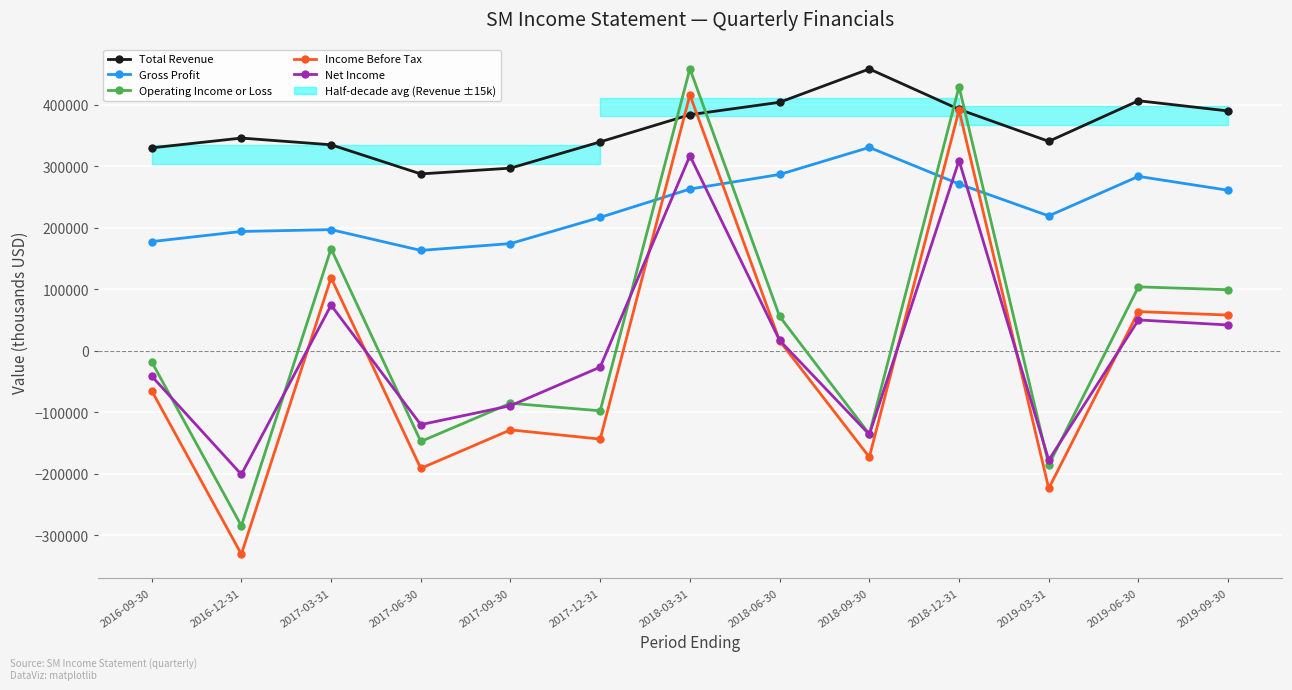

How many positive values does the Net Income series have?

6